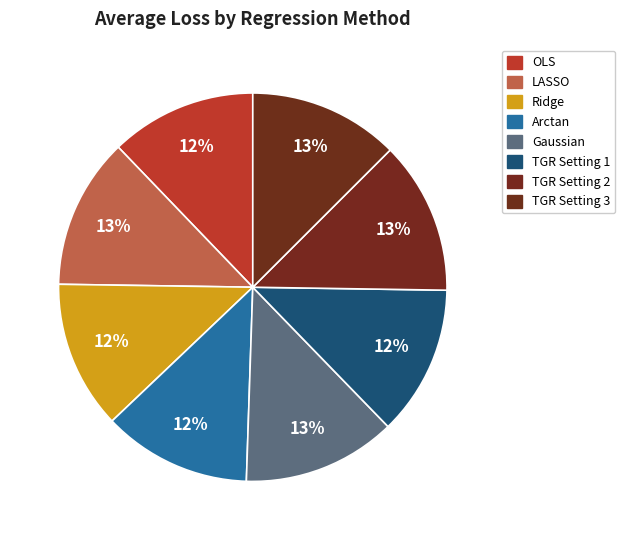

Is it true that TGR Setting 2 is 1% of the pie?

False